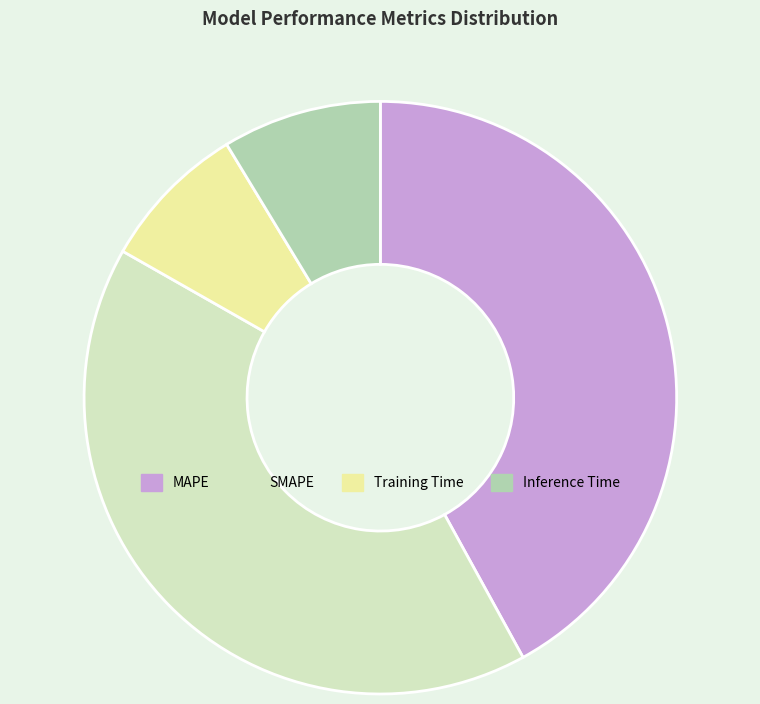

Between SMAPE and MAPE, which is larger?

MAPE